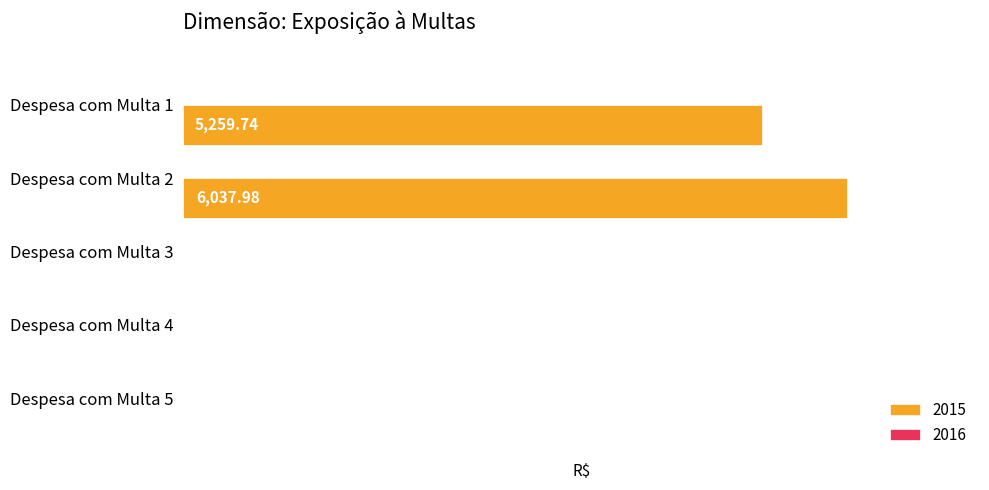

Does the chart contain stacked bars?

No